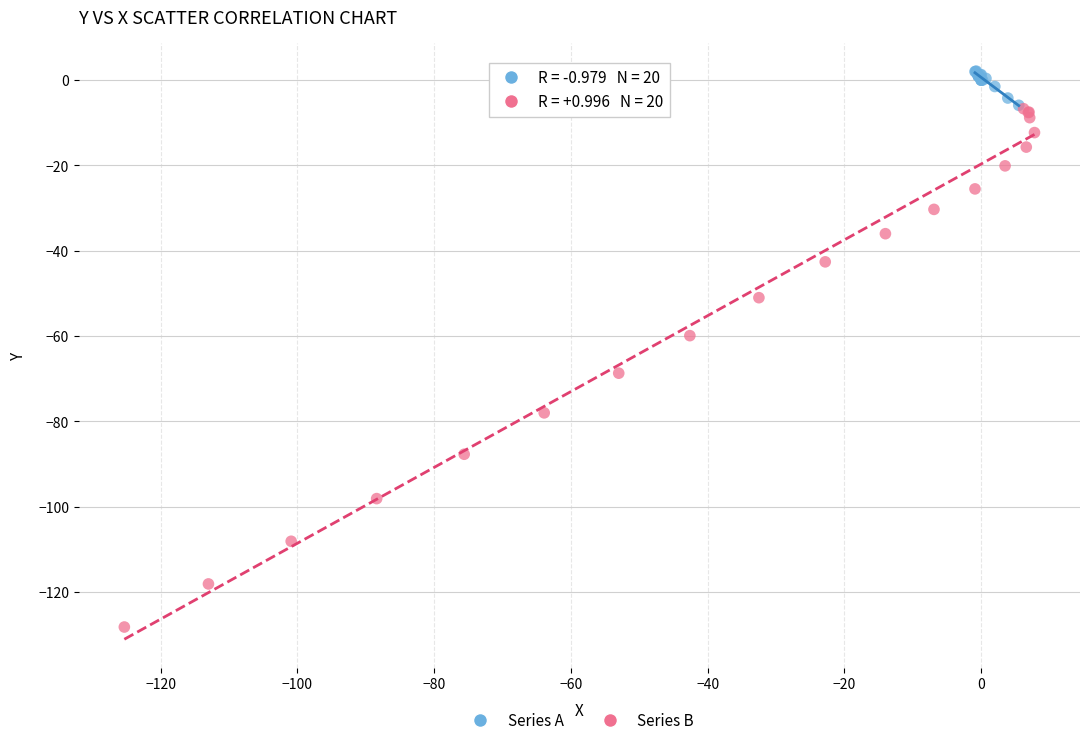

Which series has the widest spread of Y values?

Series B